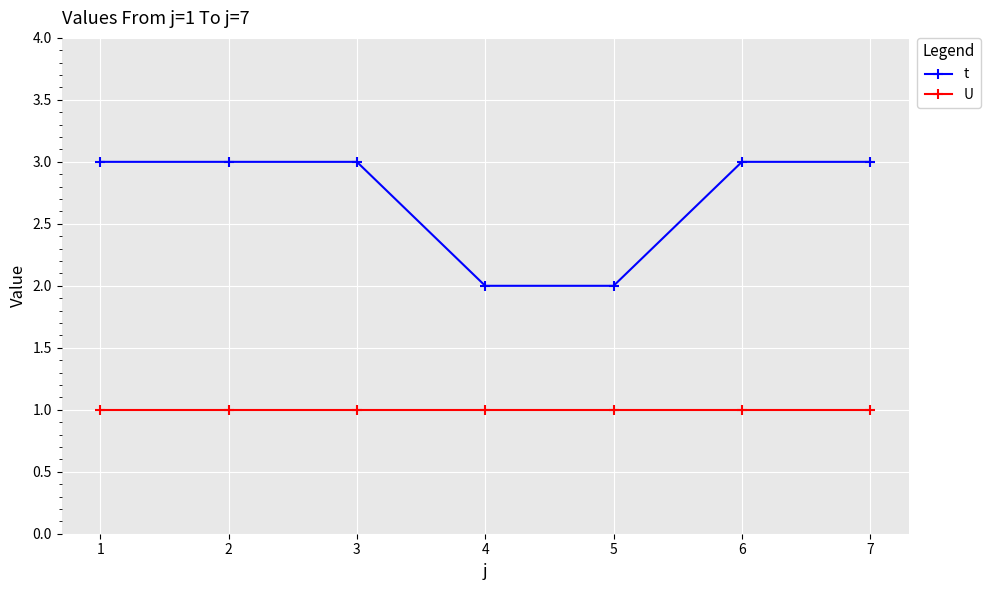

How many data points does each series have?

7